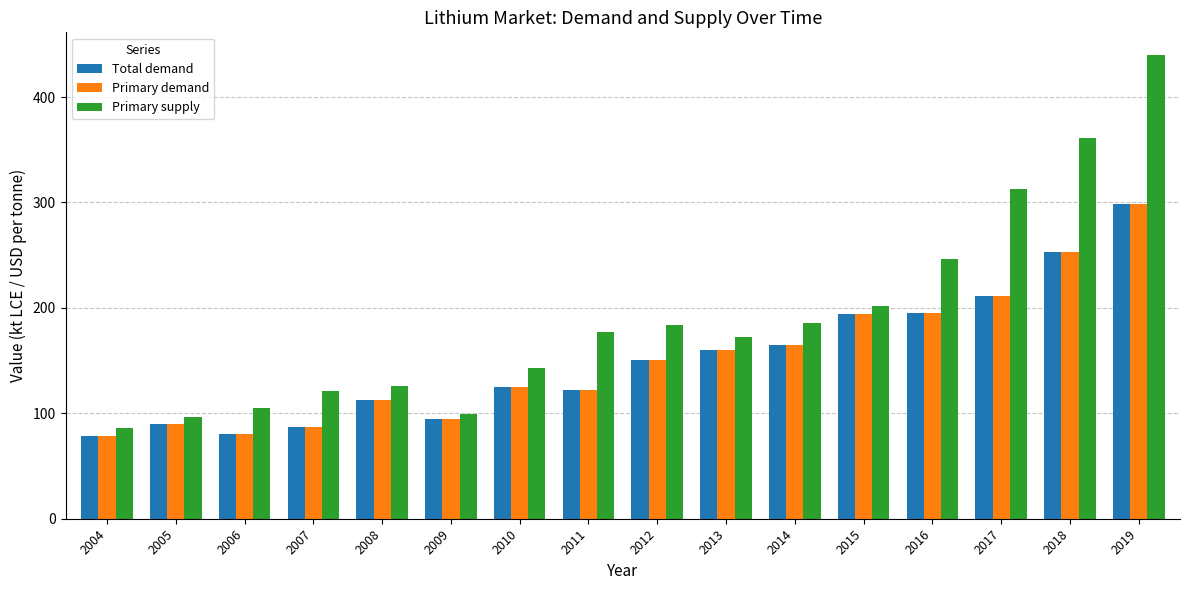

Which series changed the most between 2009 and 2010?

Primary supply